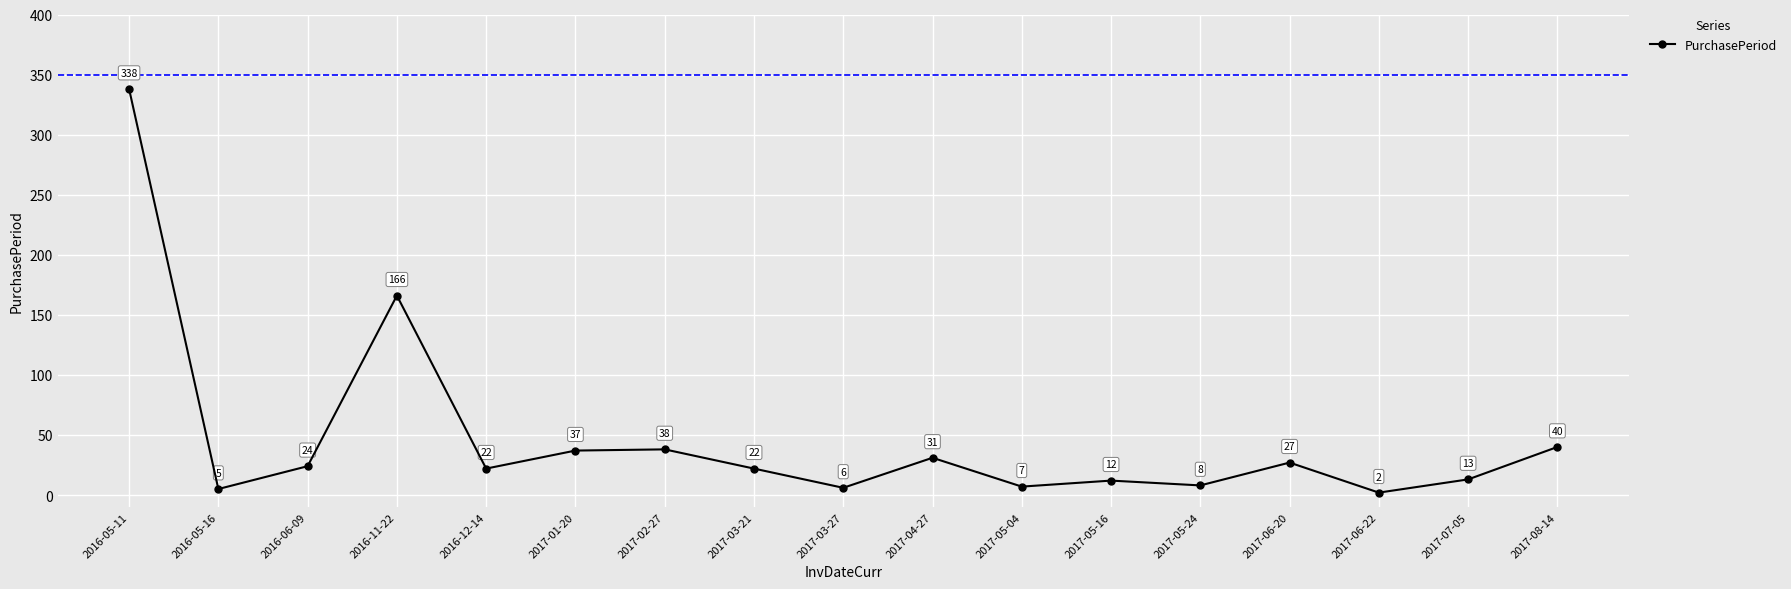

How many points are lower than both their immediate neighbors (excluding endpoints)?

6